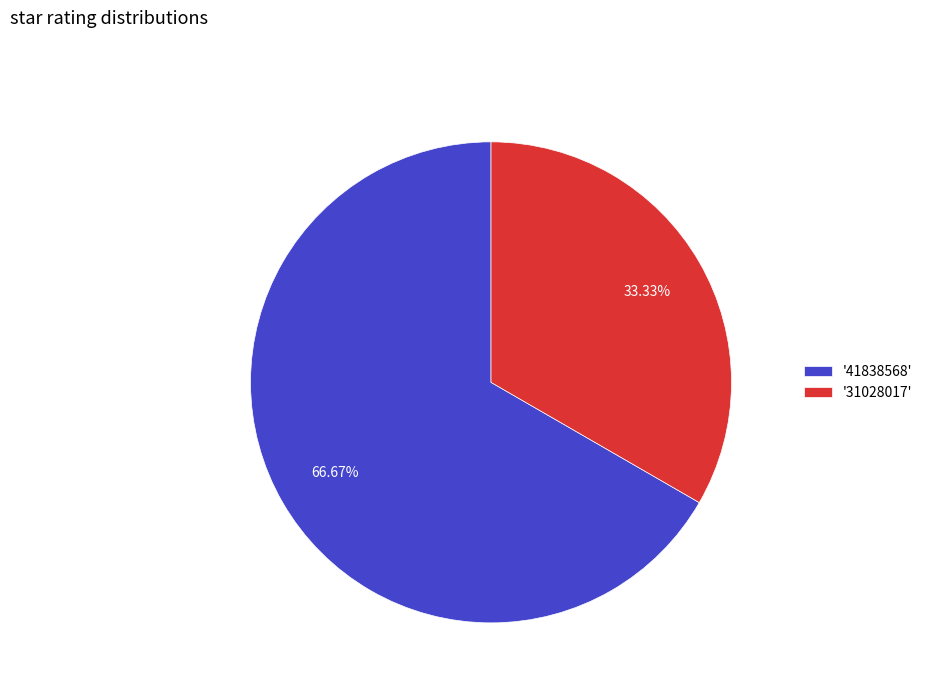

Rank the categories by value from lowest to highest.

'31028017', '41838568'